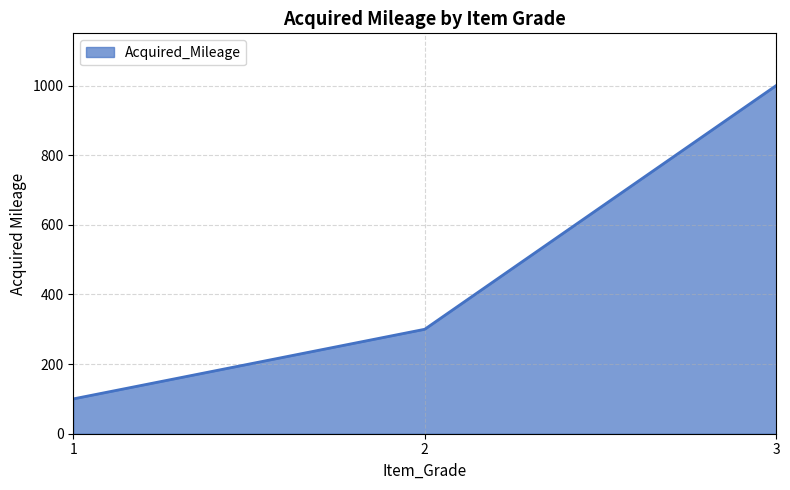

What is the smallest value displayed?

100